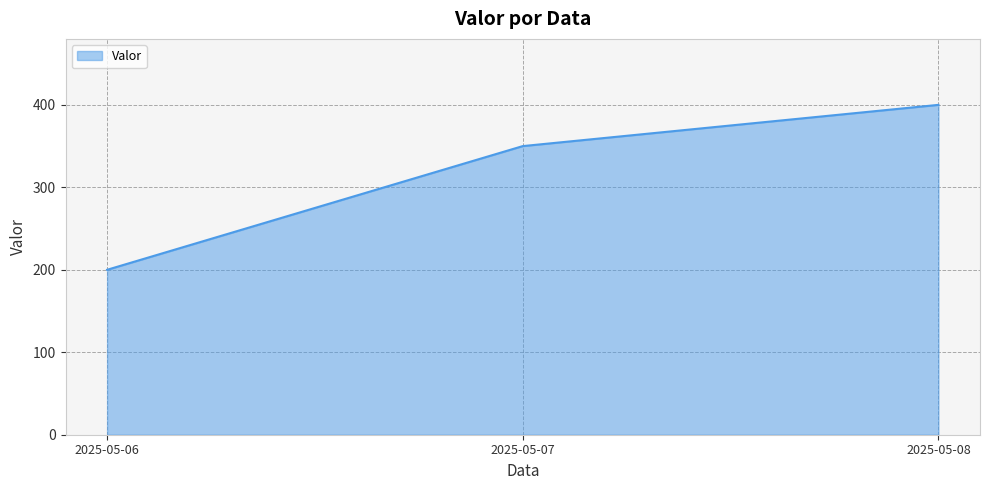

Read the value at 2025-05-07, to the nearest 50.

350